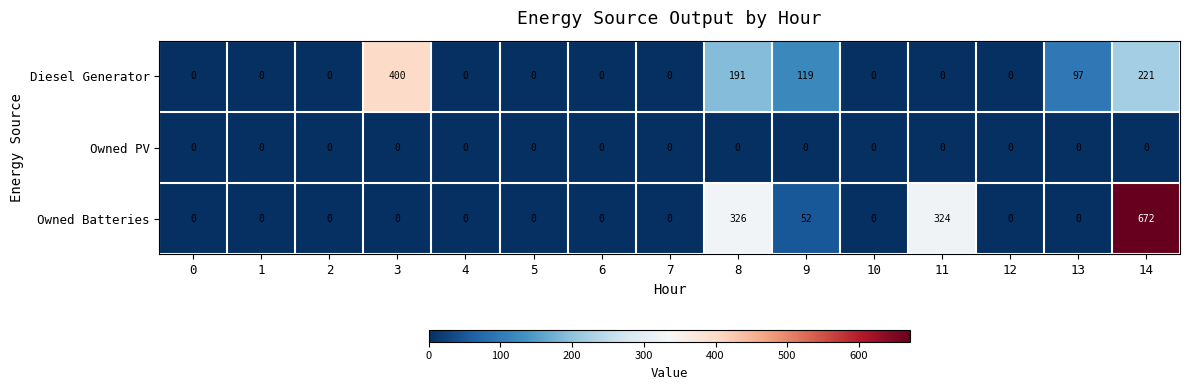

Rank the series by their average value, from lowest to highest.

Owned PV, Diesel Generator, Owned Batteries